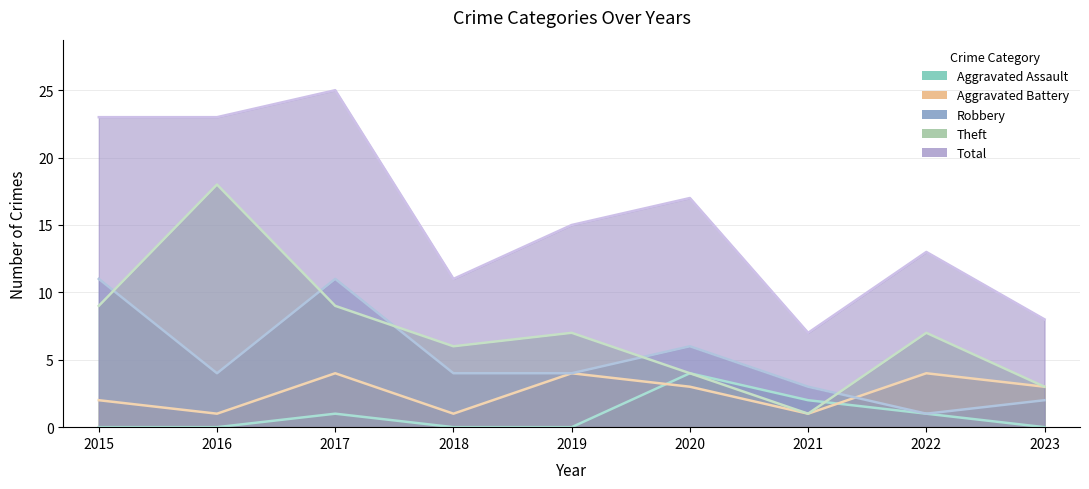

At which category is the sum across all series the highest?

2017